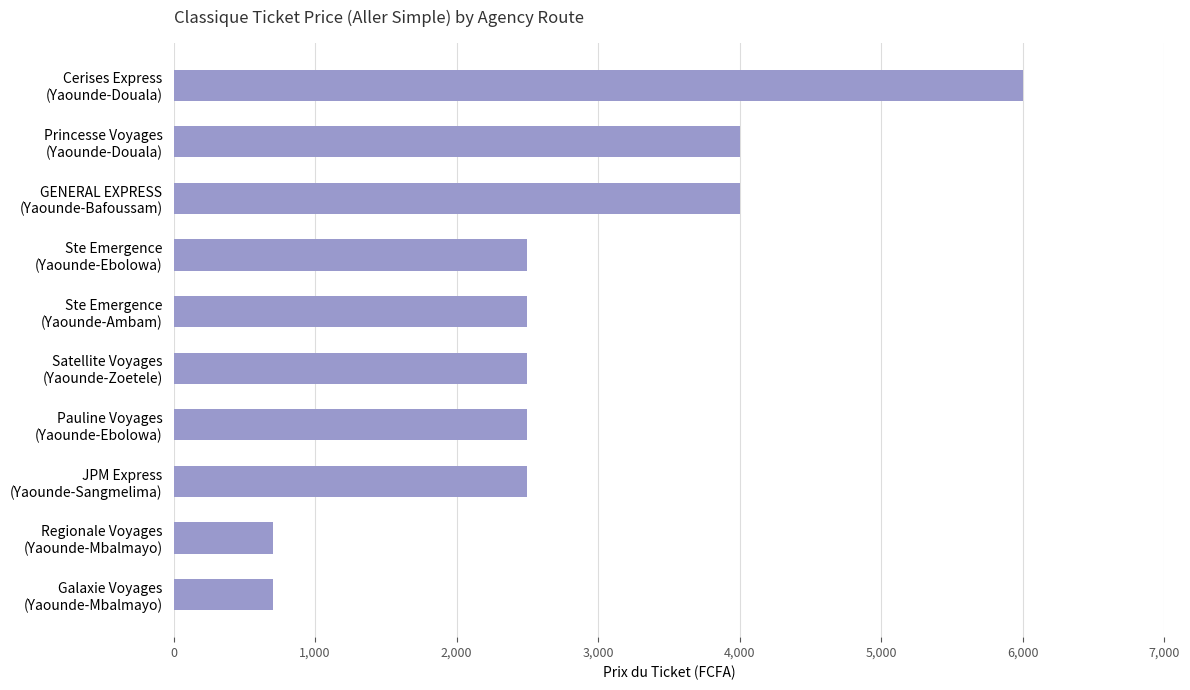

What is the difference between the second highest and second lowest values?

3300